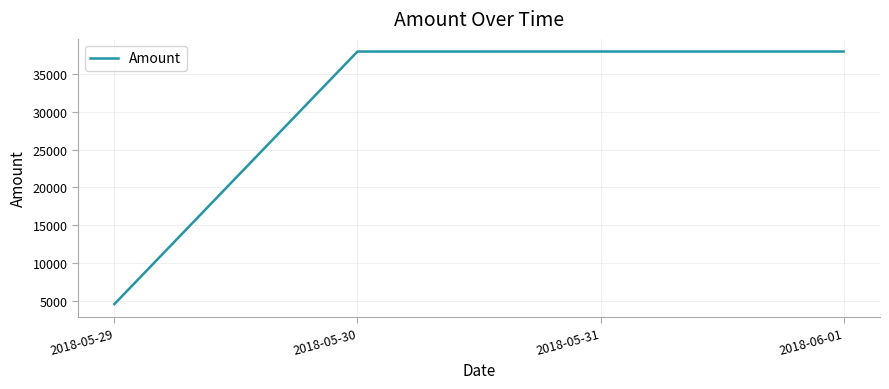

What position from the left is 2018-06-01?

4